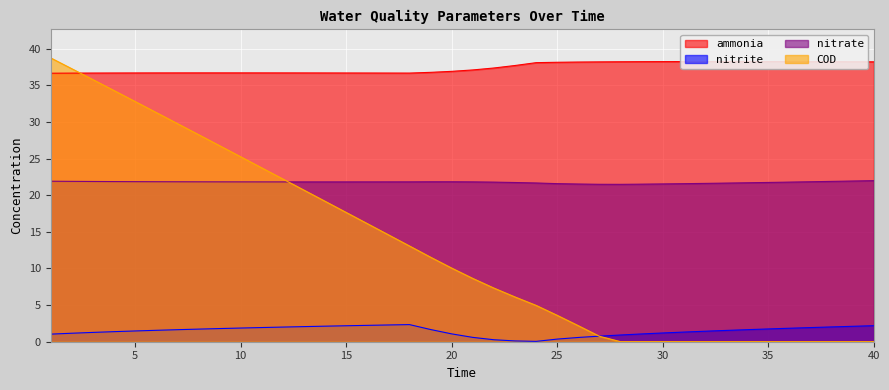

After their last crossing, which series has the higher values: COD or nitrite?

nitrite